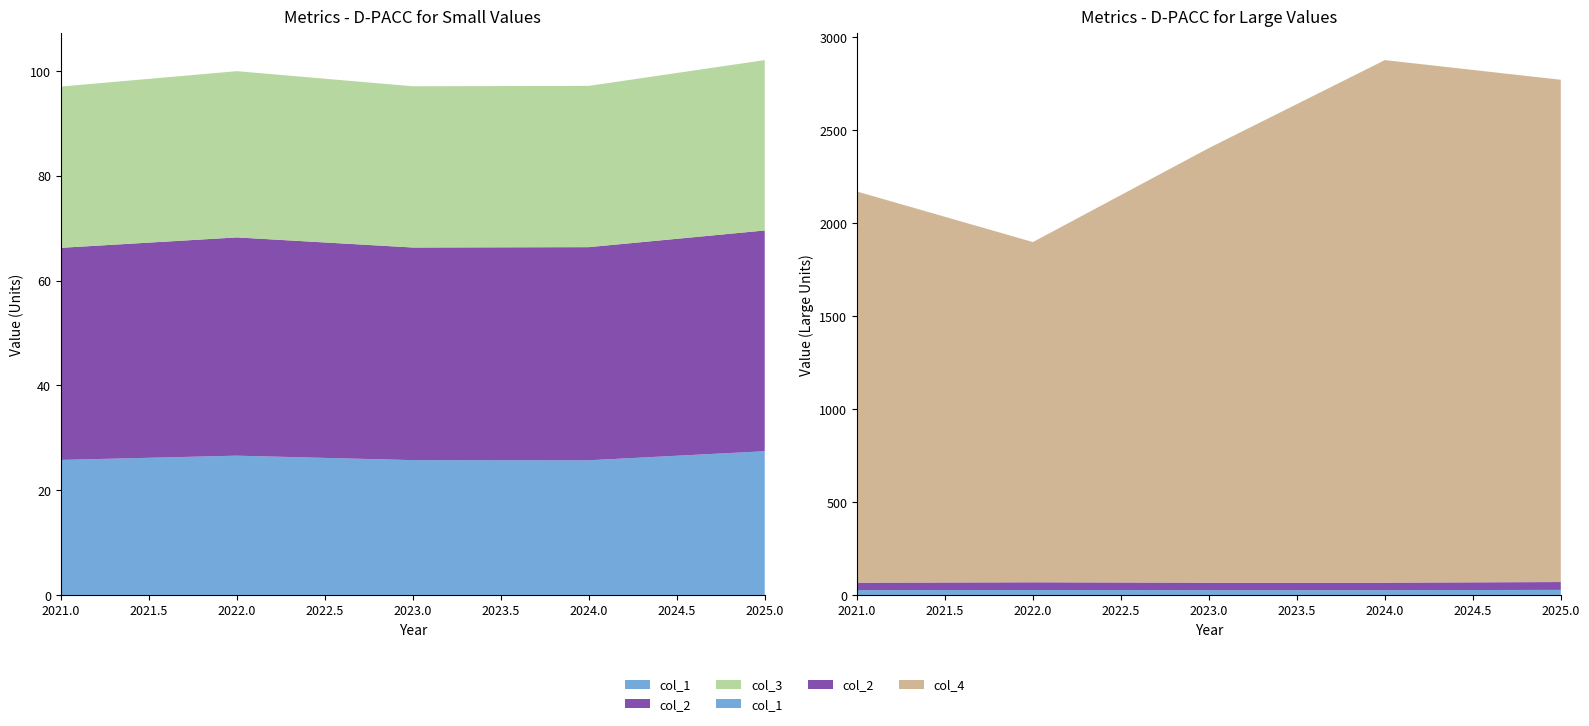

Reading right to left, what are all the values shown in this chart?

col_1: 27.4	25.7	25.7	26.6	25.8
col_2: 42.1	40.7	40.6	41.6	40.5
col_3: 32.5	30.8	30.8	31.7	30.8
col_4: 2701.2	2810.1	2337.1	1829.7	2103.5